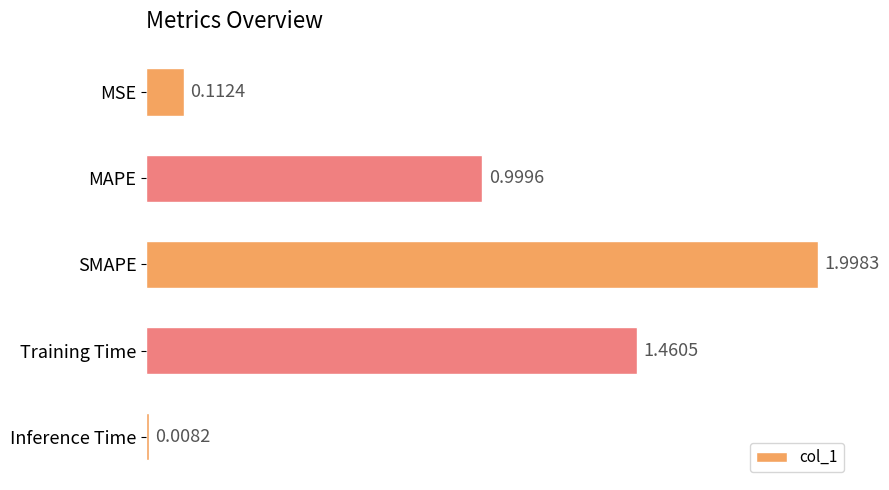

At which label is the value closest to 1?

MAPE